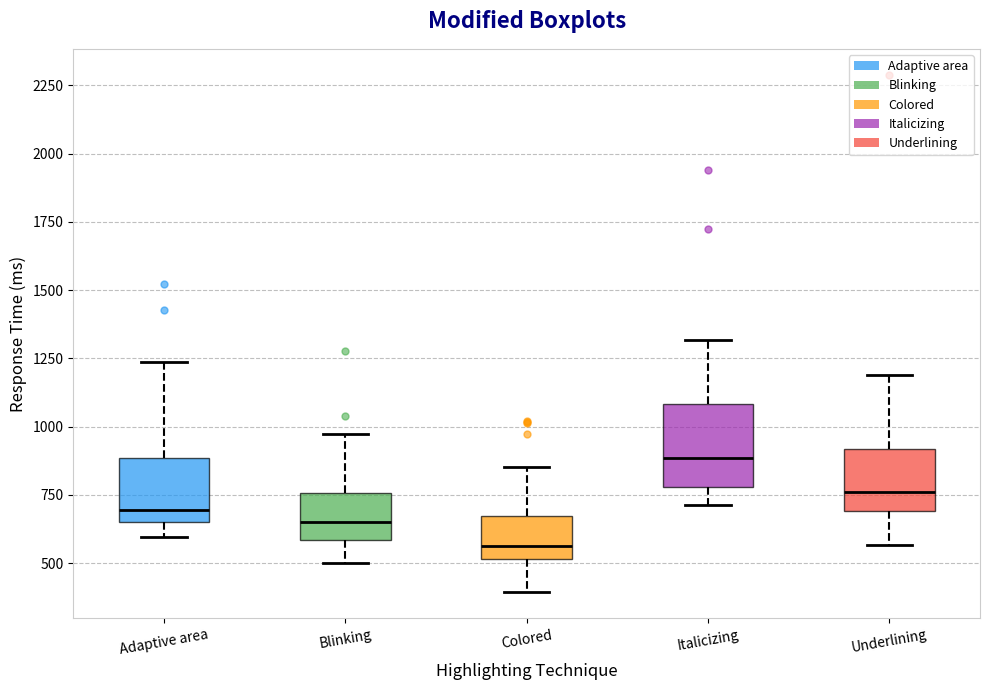

Where does the lower whisker of the box for Blinking end on the y-axis? The values are not printed on the chart, so give them approximately, as read against the axis.

500